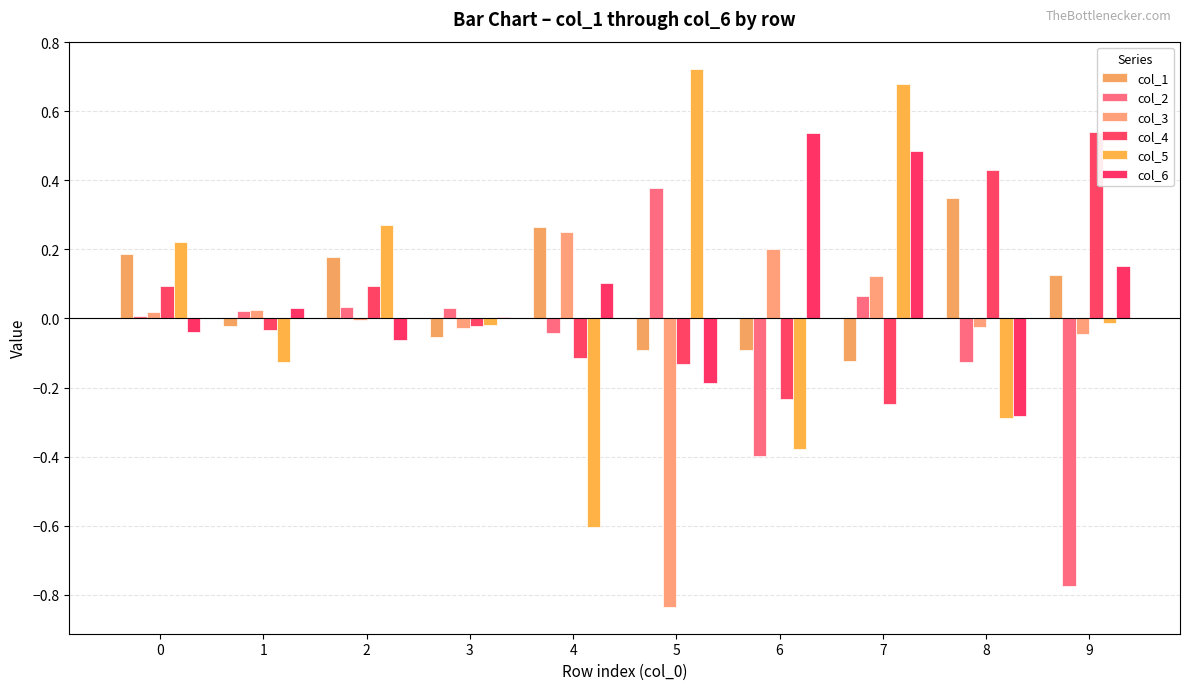

At how many categories does at least one series exceed 0?

10